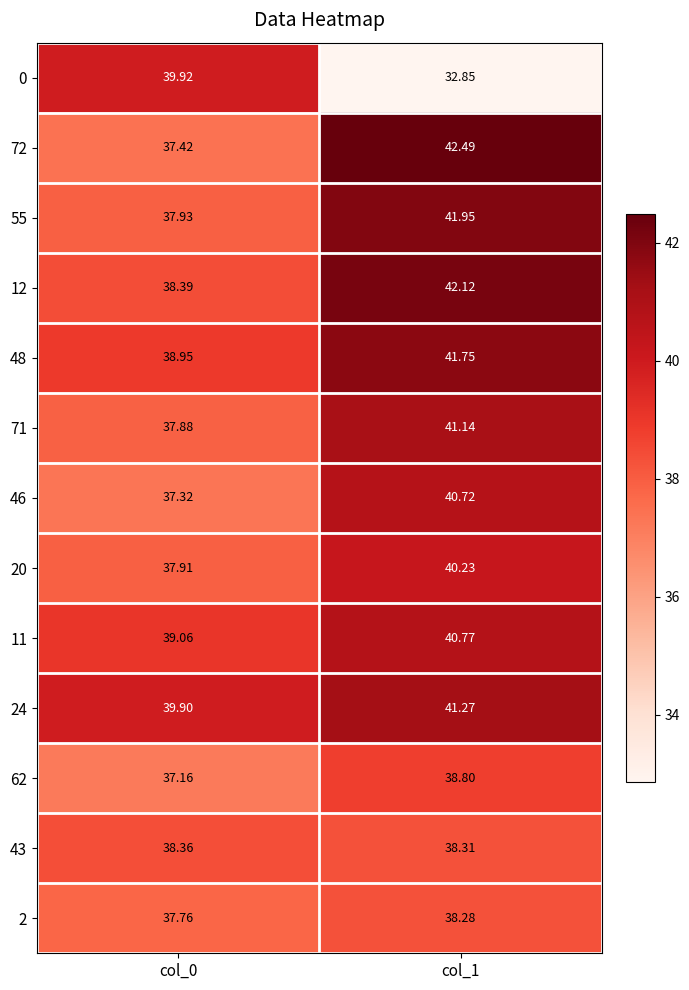

Is the value of 0 at col_0 greater than the value of 55 at col_1?

No